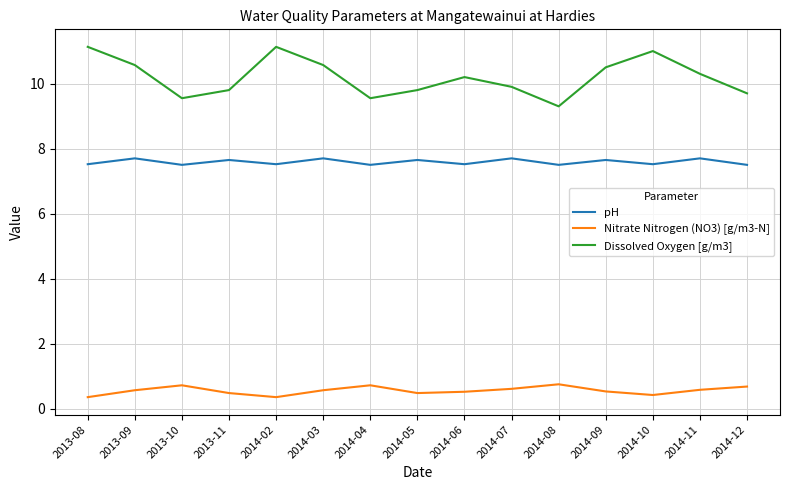

Which series has the largest range (max minus min)?

Dissolved Oxygen [g/m3]